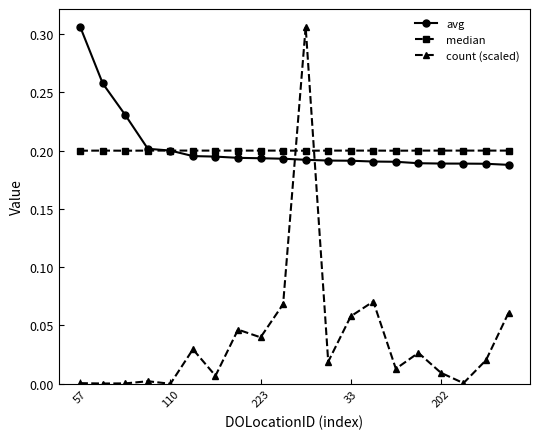

How many intersections are there between avg and count (scaled)?

2